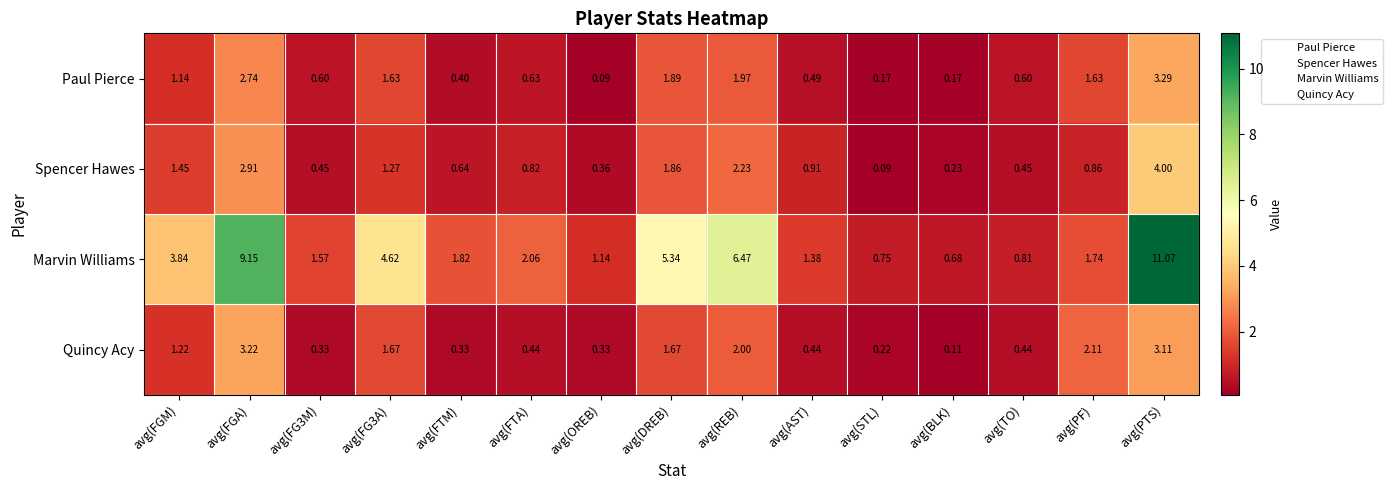

List the series in order of their peak value, highest first.

Marvin Williams, Spencer Hawes, Paul Pierce, Quincy Acy